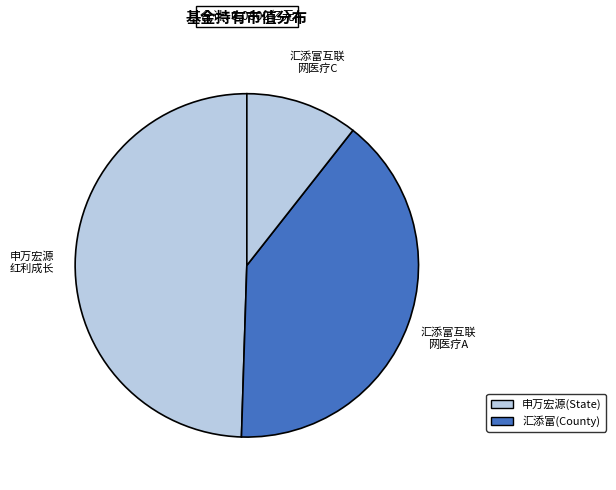

Count the number of slices in the pie.

3